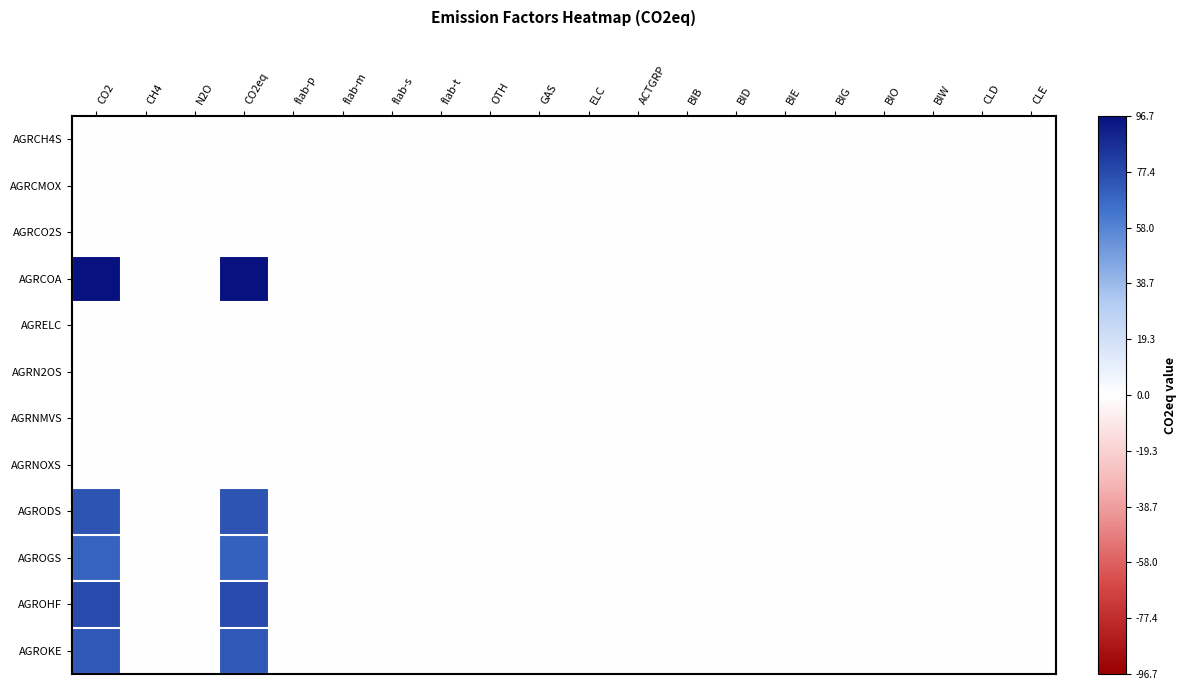

Rank the series by their maximum value, from highest to lowest.

AGRCOA, AGROHF, AGRODS, AGROKE, AGROGS, AGRCH4S, AGRCMOX, AGRCO2S, AGRELC, AGRN2OS, AGRNMVS, AGRNOXS